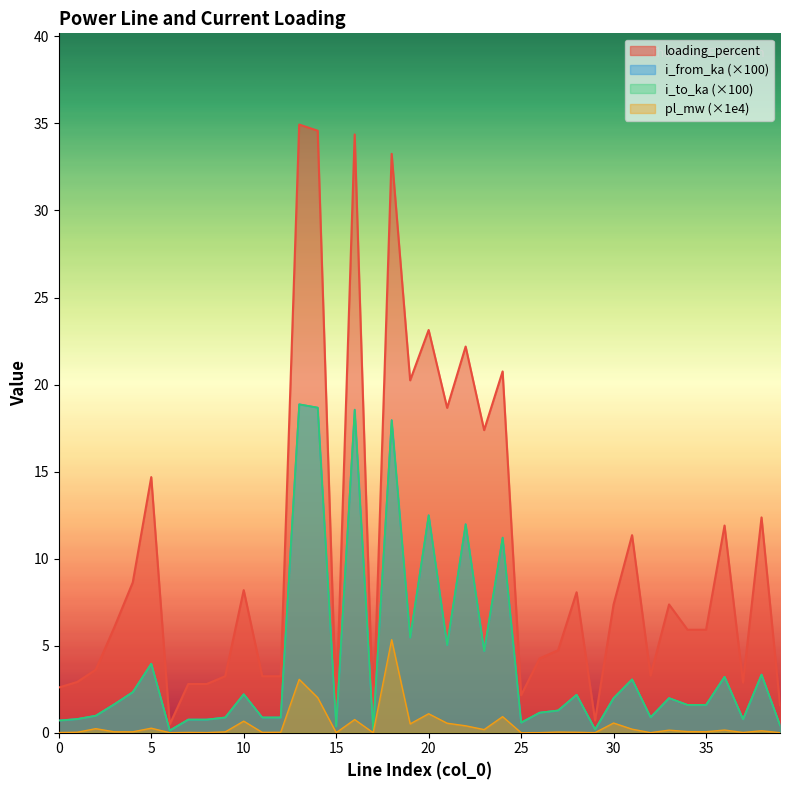

How many lines are shown in the chart?

4